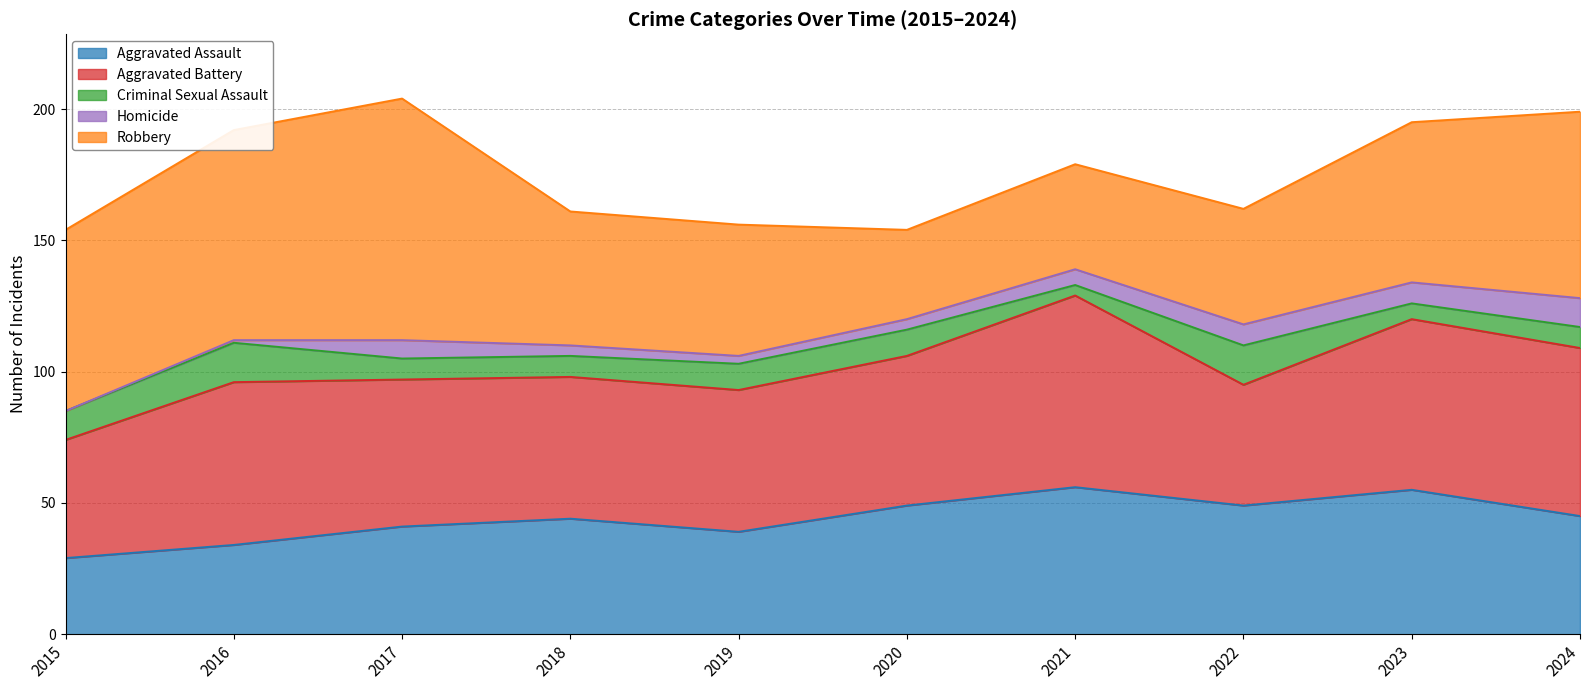

How many distinct data groups are displayed?

5